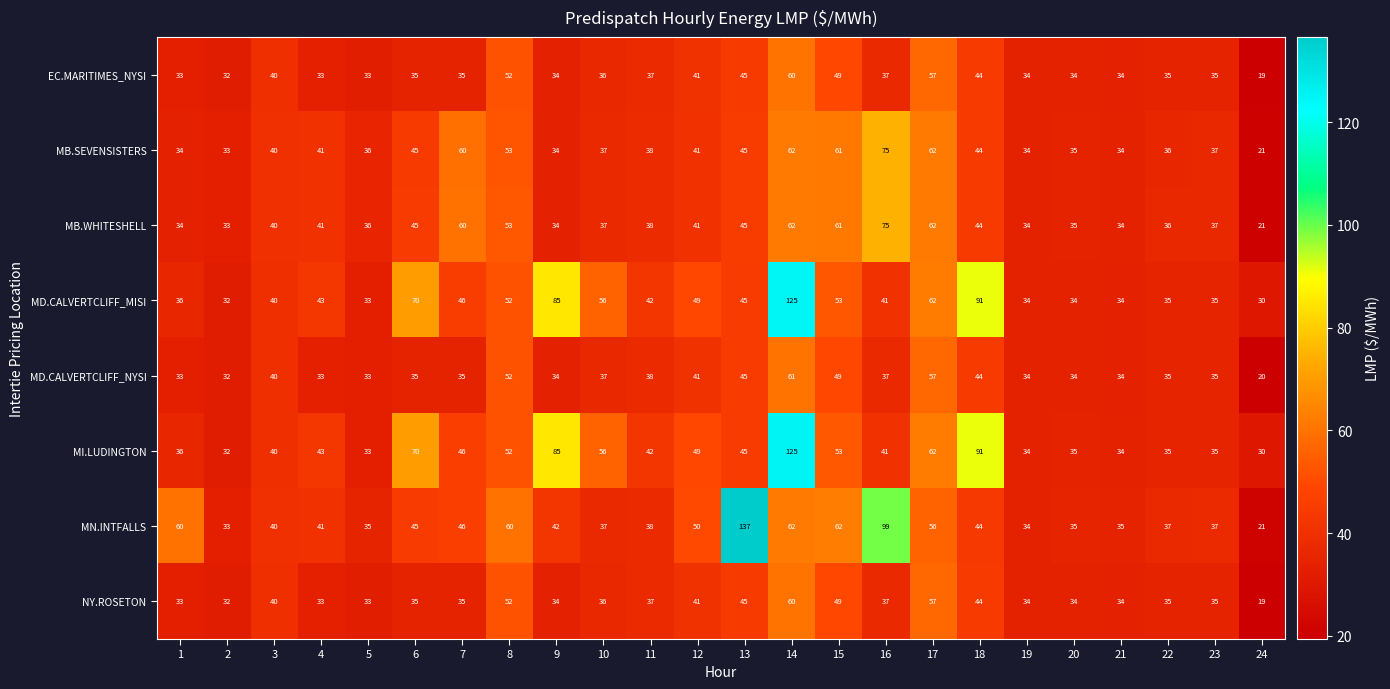

What is the highest value of the EC.MARITIMES_NYSI series?

60